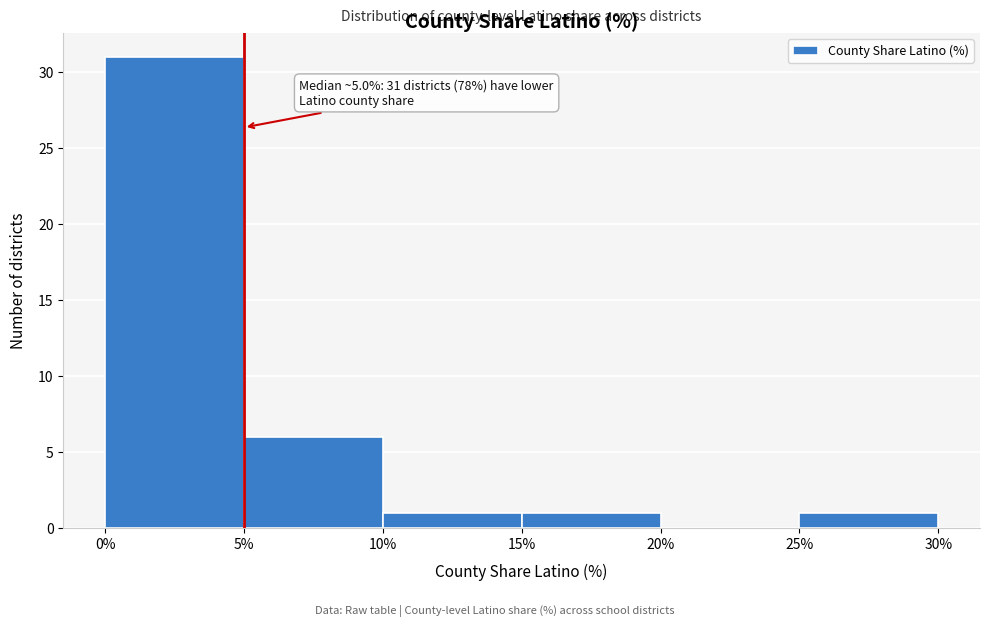

Over which range of the x-axis is the bar tallest?

0% to 5%